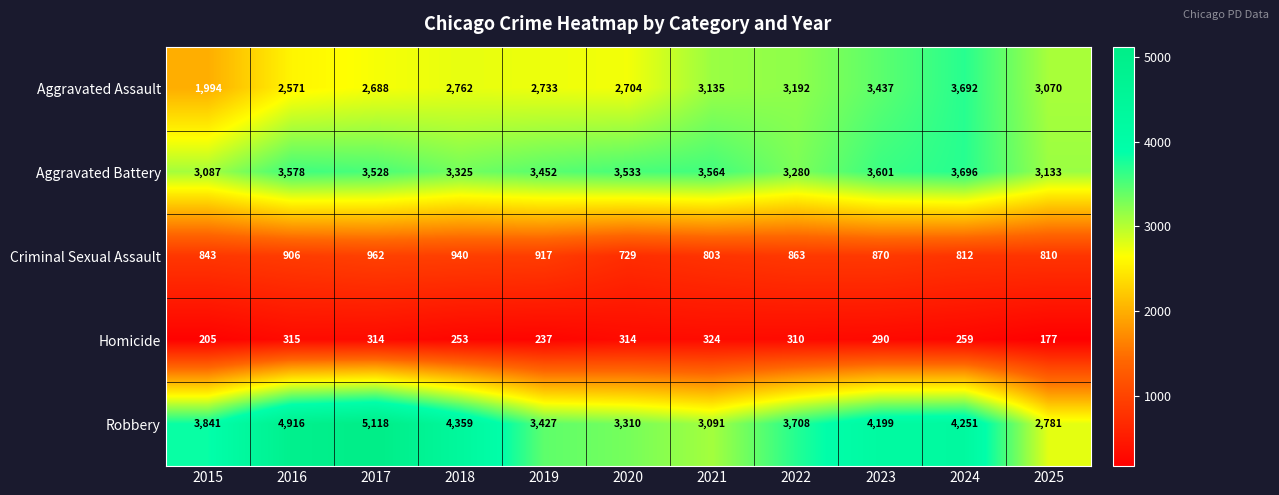

What is the difference between the second highest and second lowest values in the Homicide series?

110